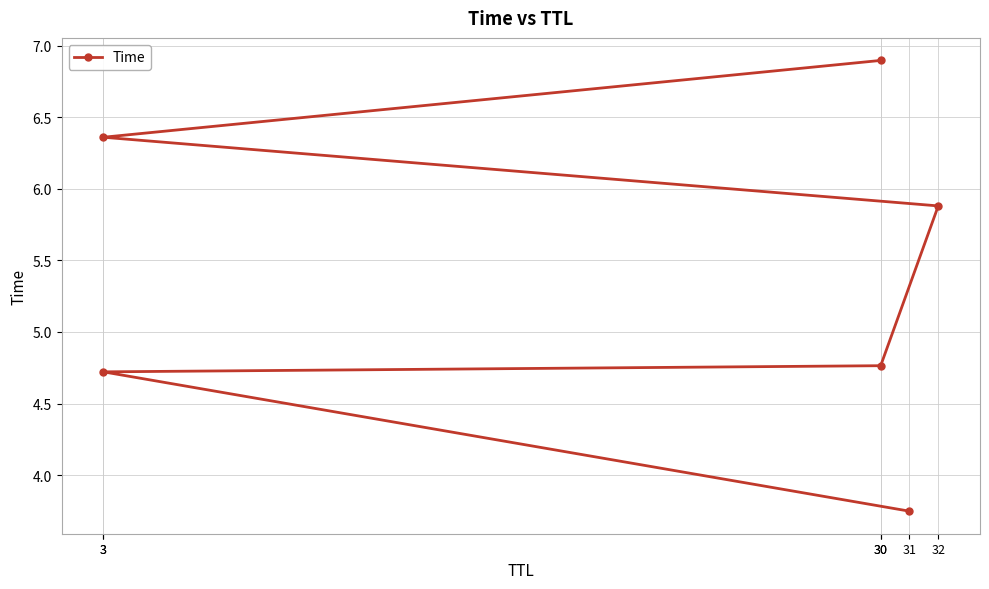

What value does the data have at 30?

4.8